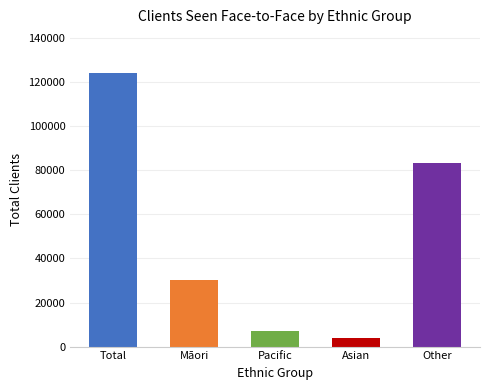

How many data points does each series have?

5